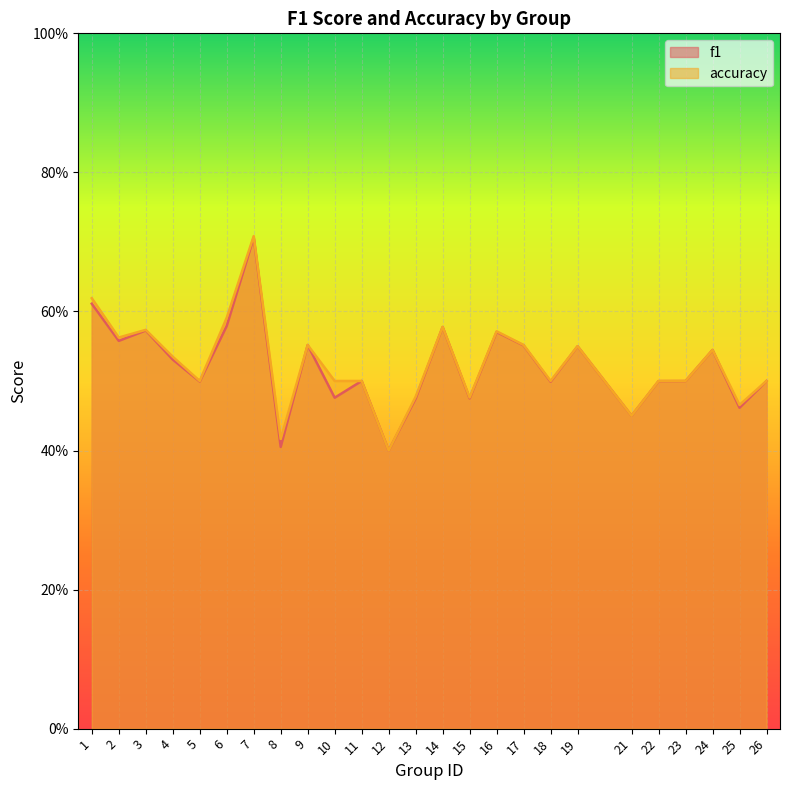

List the series in order of their peak value, highest first.

accuracy, f1